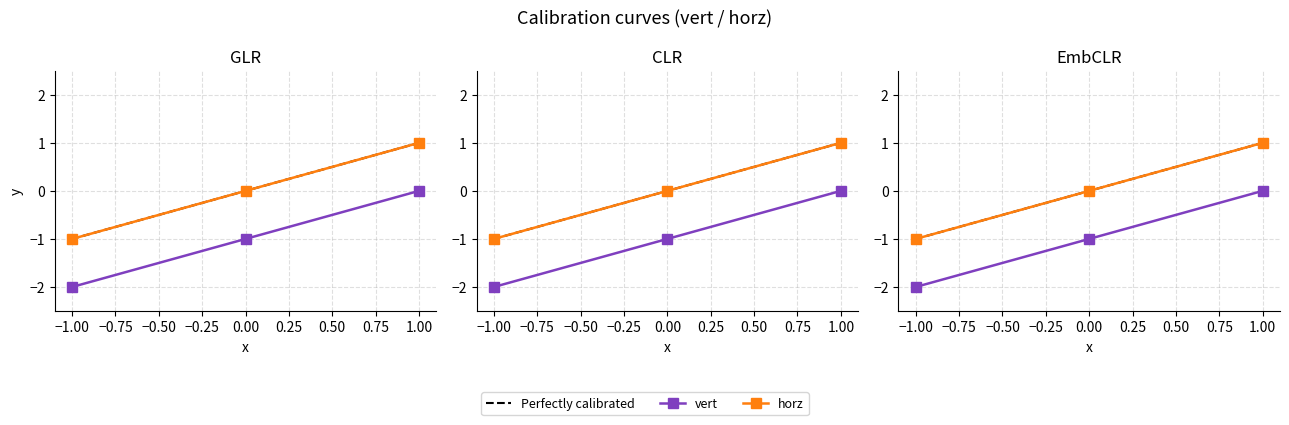

How many data points in vert are less than -1?

1